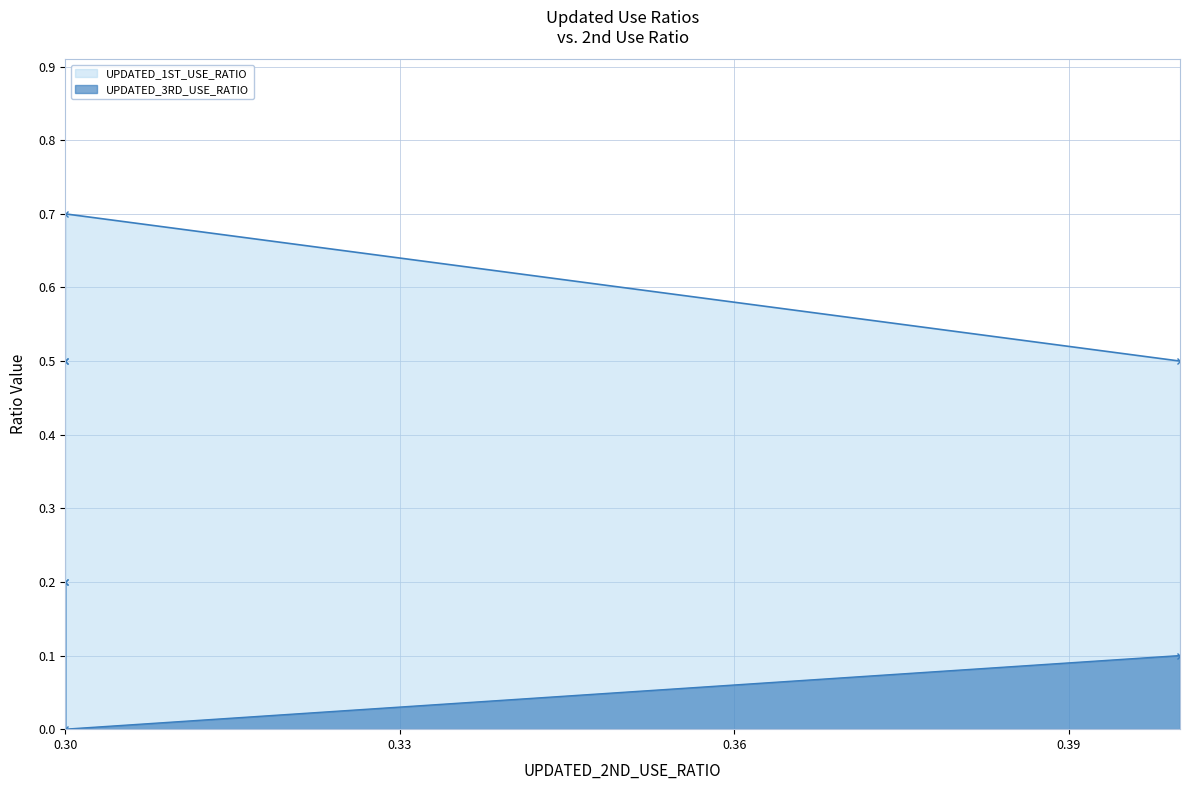

What is the difference between the maximum and minimum values in the UPDATED_1ST_USE_RATIO series?

0.2